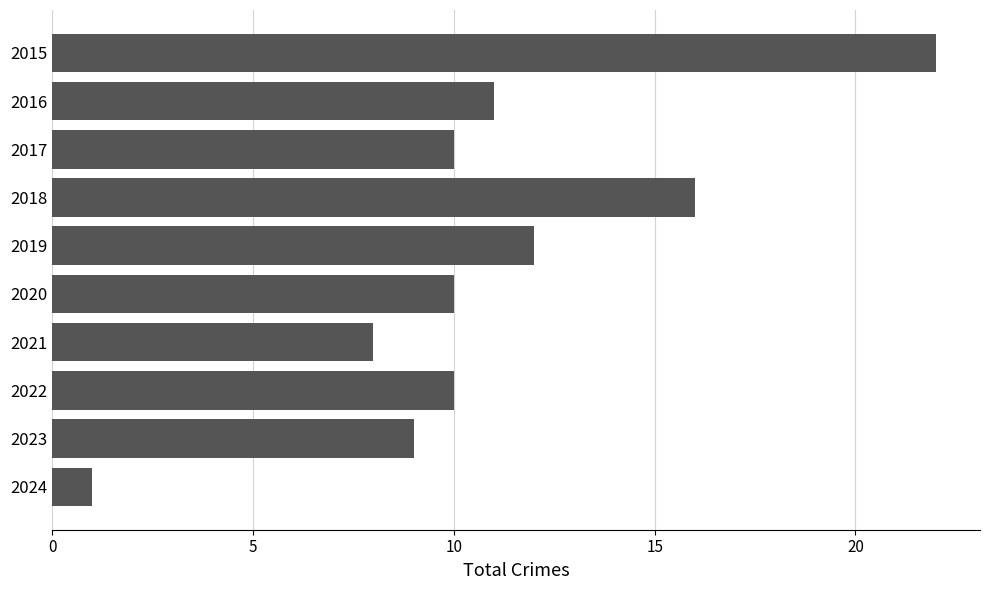

Is it true that the value at 2024 is 1?

True